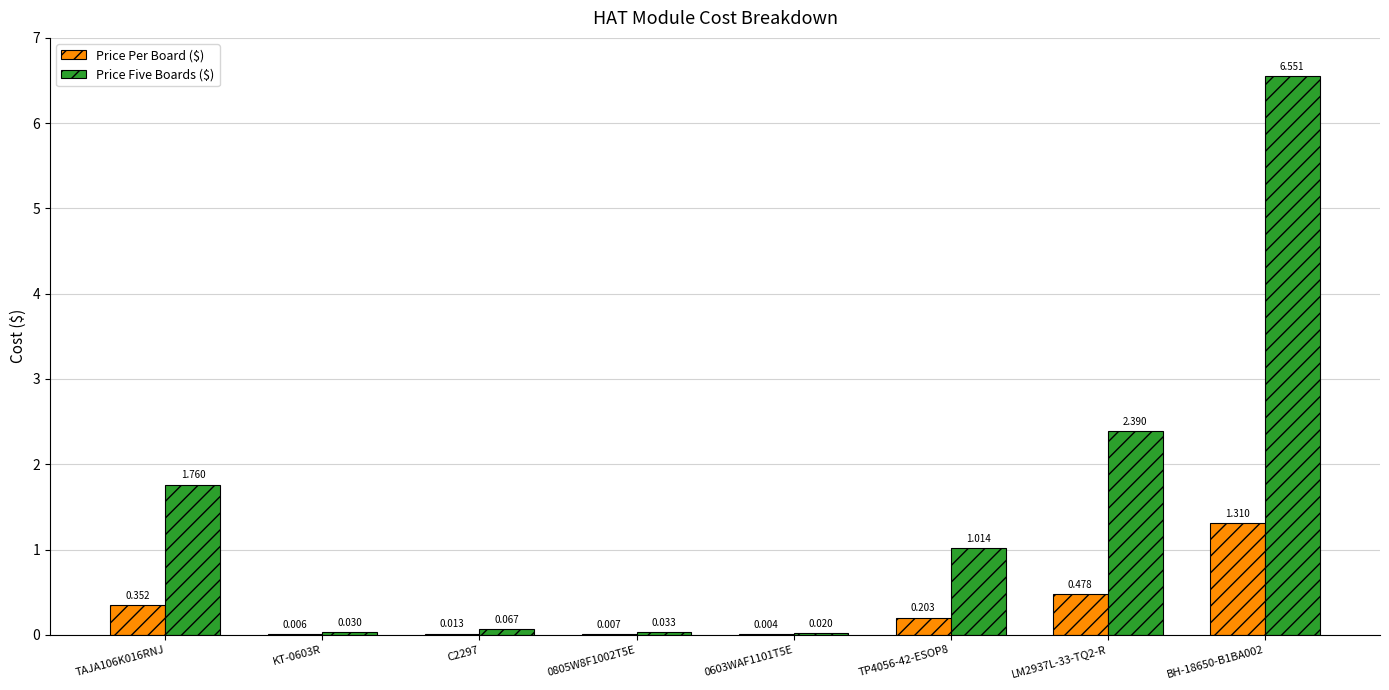

Which series has the largest total across all categories?

Price Five Boards ($)